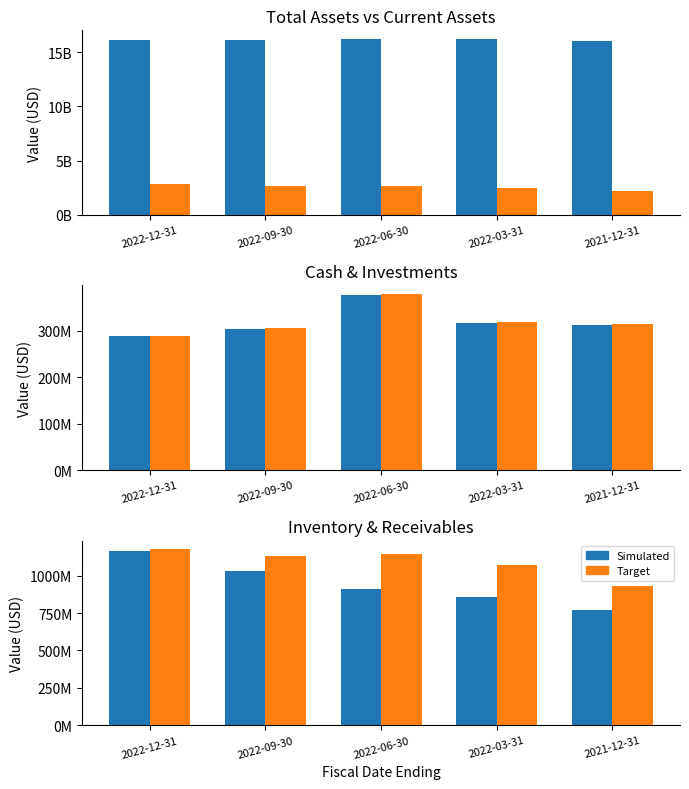

What is the label of the 3rd bar from the left?

2022-06-30